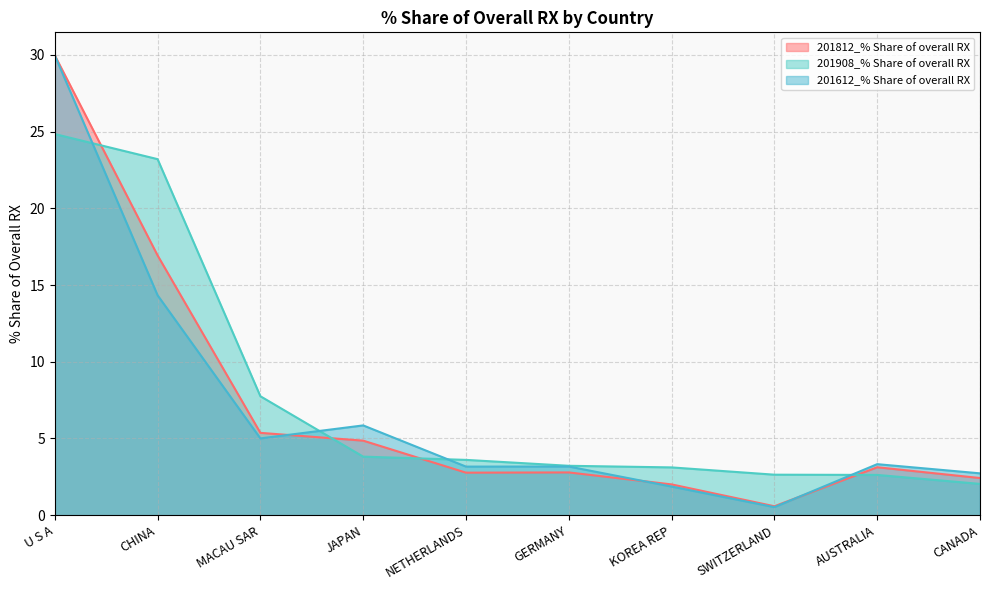

How many intersections are there between 201612_% Share of overall RX and 201908_% Share of overall RX?

4